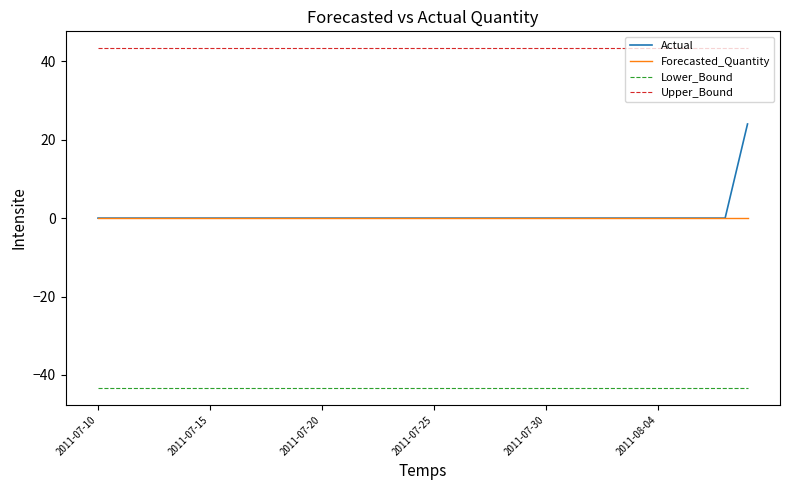

Reading right to left, extract all data points from this chart.

Actual: 24.0	0.0	0.0	0.0	0.0	0.0	0.0	0.0	0.0	0.0	0.0	0.0	0.0	0.0	0.0	0.0	0.0	0.0	0.0	0.0	0.0	0.0	0.0	0.0	0.0	0.0	0.0	0.0	0.0	0.0
Forecasted_Quantity: 0.0	0.0	0.0	0.0	0.0	0.0	0.0	0.0	0.0	0.0	0.0	0.0	0.0	0.0	0.0	0.0	0.0	0.0	0.0	0.0	0.0	0.0	0.0	0.0	0.0	0.0	0.0	0.0	0.0	0.0
Lower_Bound: -43.3	-43.3	-43.3	-43.3	-43.3	-43.3	-43.3	-43.3	-43.3	-43.3	-43.3	-43.3	-43.3	-43.3	-43.3	-43.3	-43.3	-43.3	-43.3	-43.3	-43.3	-43.3	-43.3	-43.3	-43.3	-43.3	-43.3	-43.3	-43.3	-43.3
Upper_Bound: 43.3	43.3	43.3	43.3	43.3	43.3	43.3	43.3	43.3	43.3	43.3	43.3	43.3	43.3	43.3	43.3	43.3	43.3	43.3	43.3	43.3	43.3	43.3	43.3	43.3	43.3	43.3	43.3	43.3	43.3